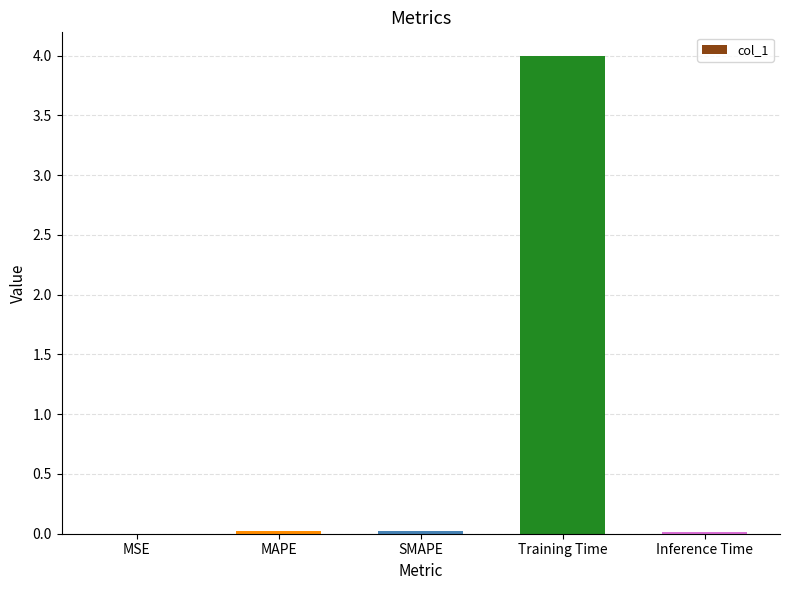

Is it true that the value at MAPE is 0.0?

True